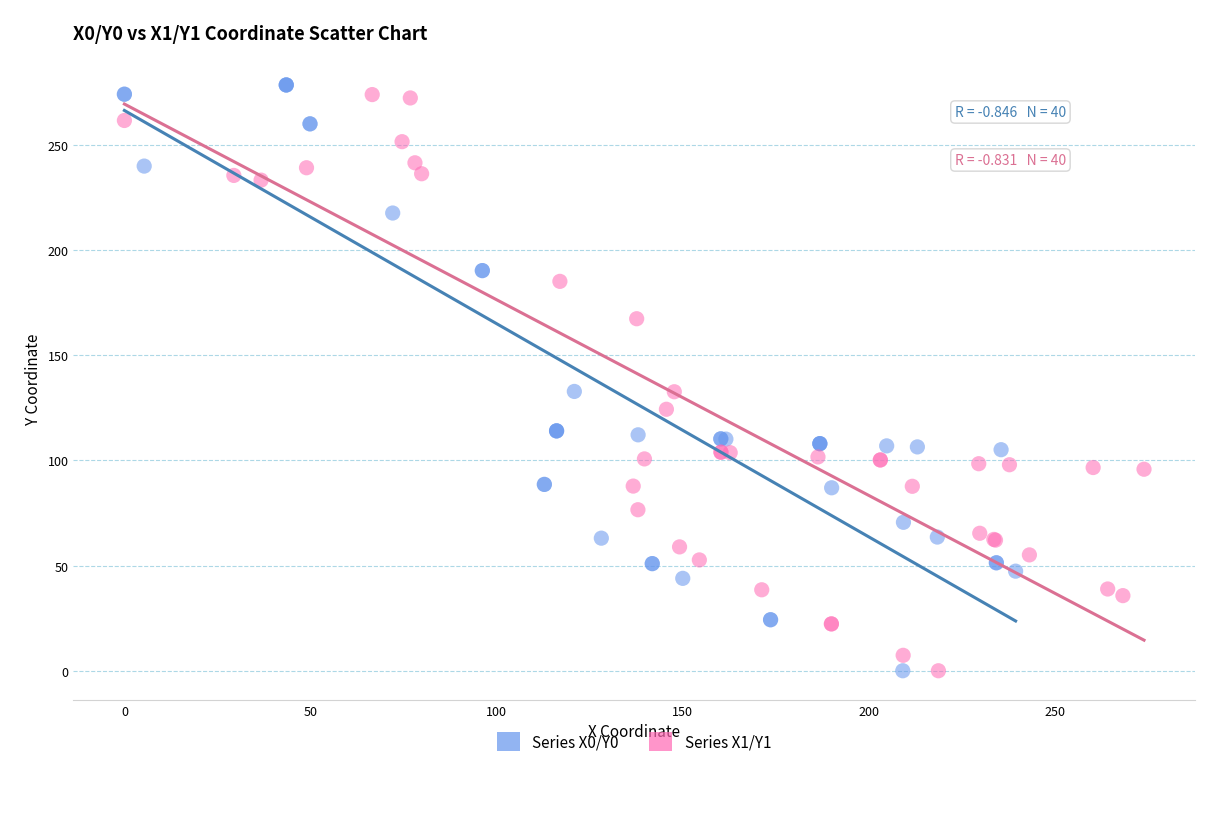

Which series reaches the maximum Y coordinate?

Series X0/Y0